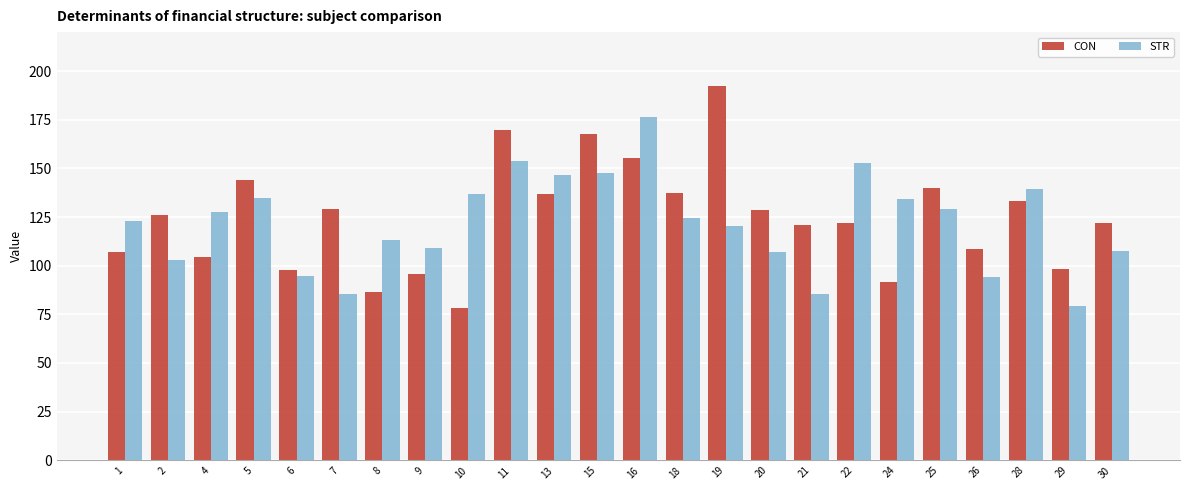

What is the difference between the maximum and minimum values in the CON series?

114.2